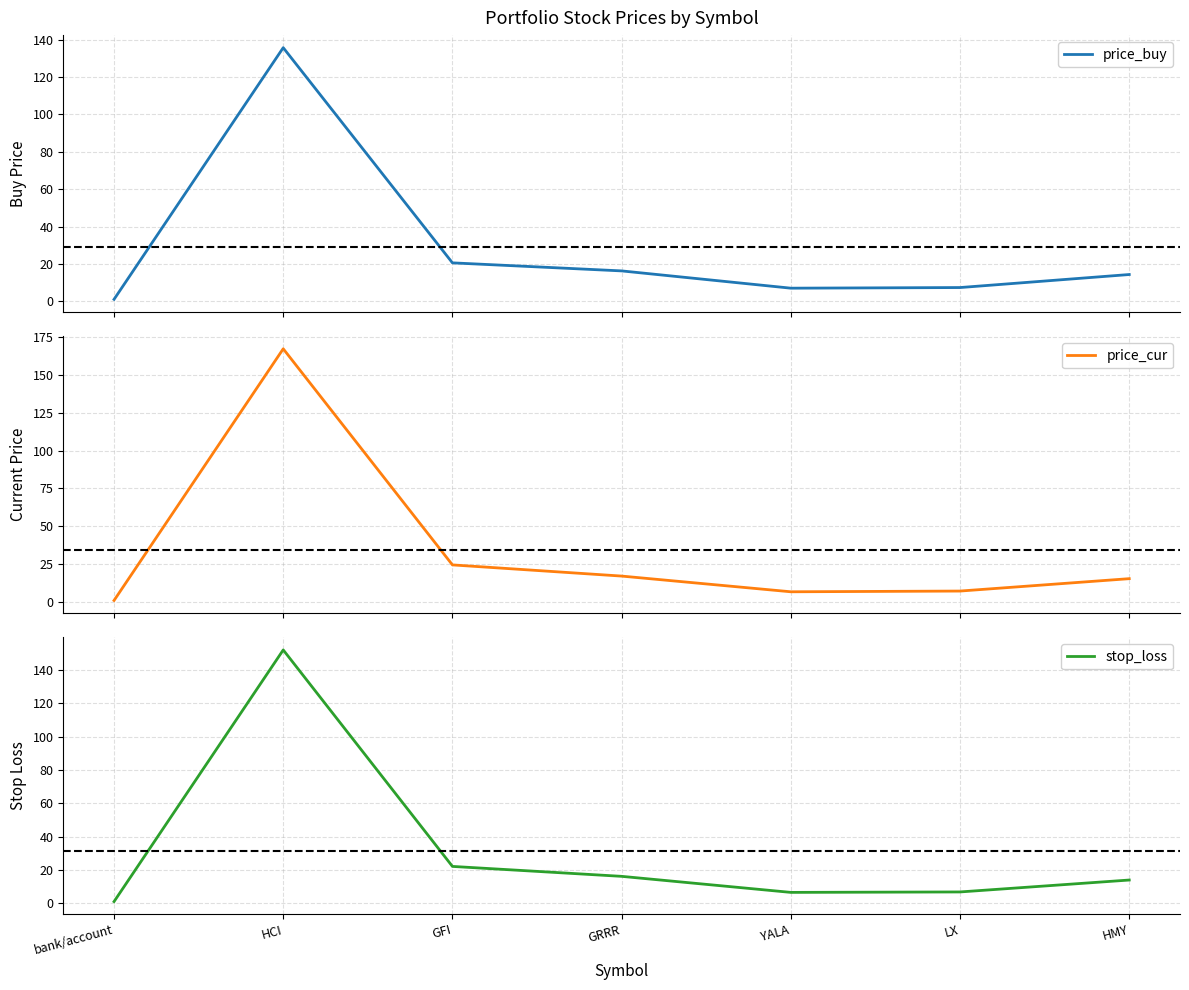

What is the total value across all series at GRRR?

49.4